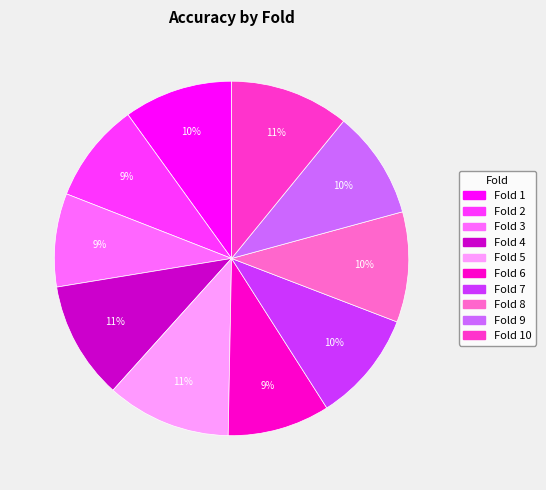

Does any single category account for the majority?

No